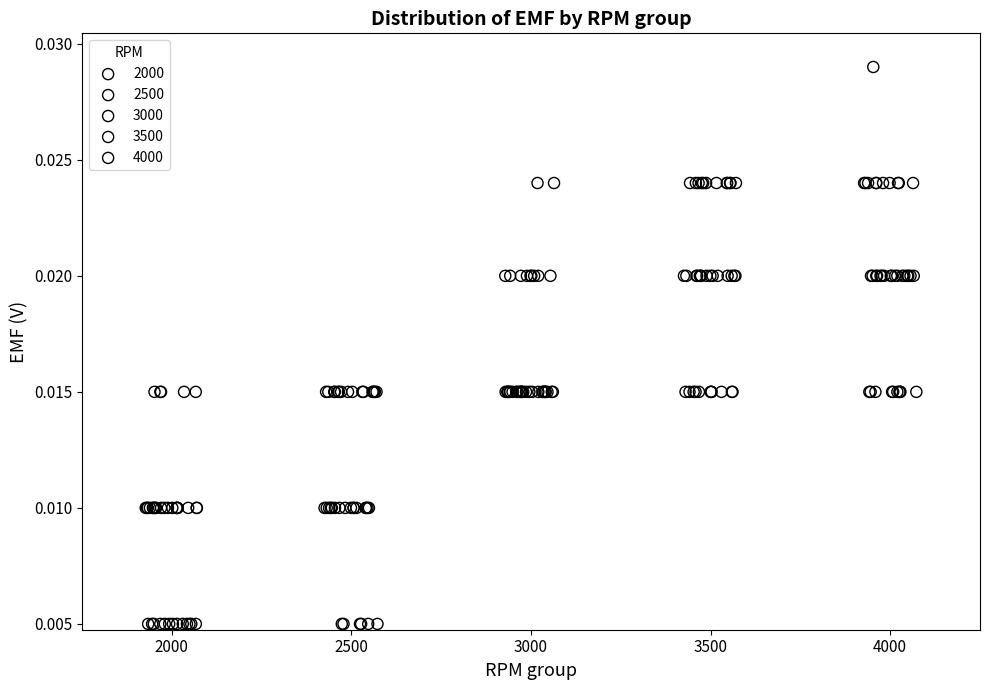

Which series reaches the maximum Y coordinate?

4000